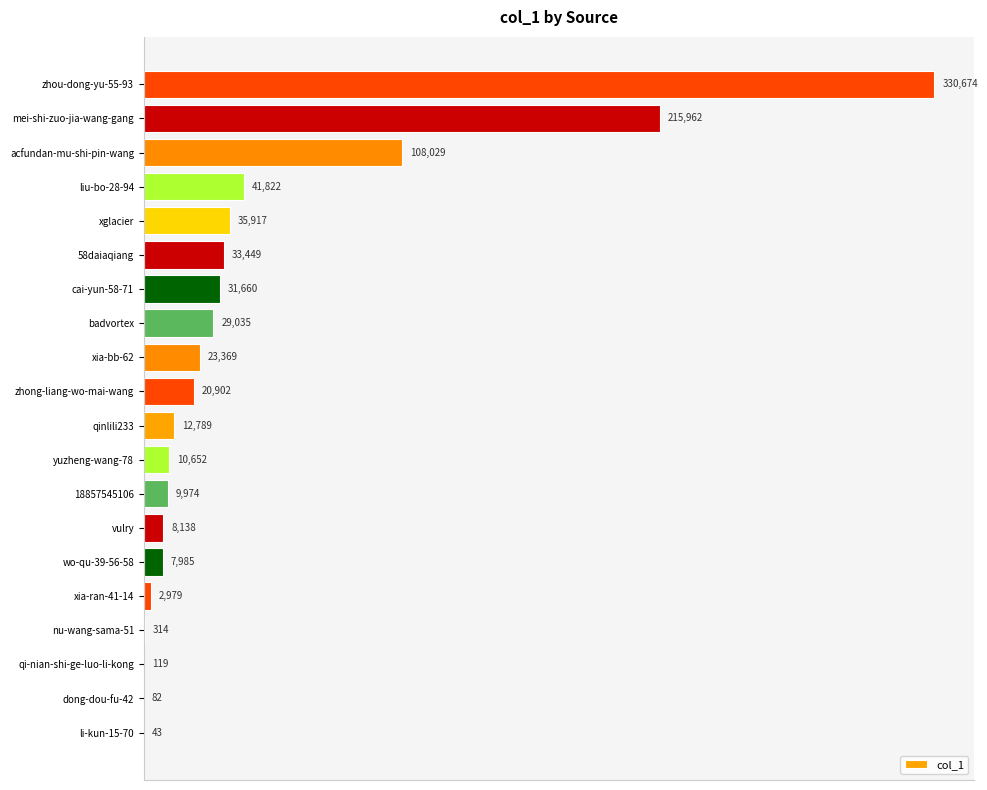

Reading bottom to top, transcribe all the data shown in this chart.

li-kun-15-70=43	dong-dou-fu-42=82	qi-nian-shi-ge-luo-li-kong=119	nu-wang-sama-51=314	xia-ran-41-14=2979	wo-qu-39-56-58=7985	vulry=8138	18857545106=9974	yuzheng-wang-78=10652	qinlili233=12789	zhong-liang-wo-mai-wang=20902	xia-bb-62=23369	badvortex=29035	cai-yun-58-71=31660	58daiaqiang=33449	xglacier=35917	liu-bo-28-94=41822	acfundan-mu-shi-pin-wang=108029	mei-shi-zuo-jia-wang-gang=215962	zhou-dong-yu-55-93=330674